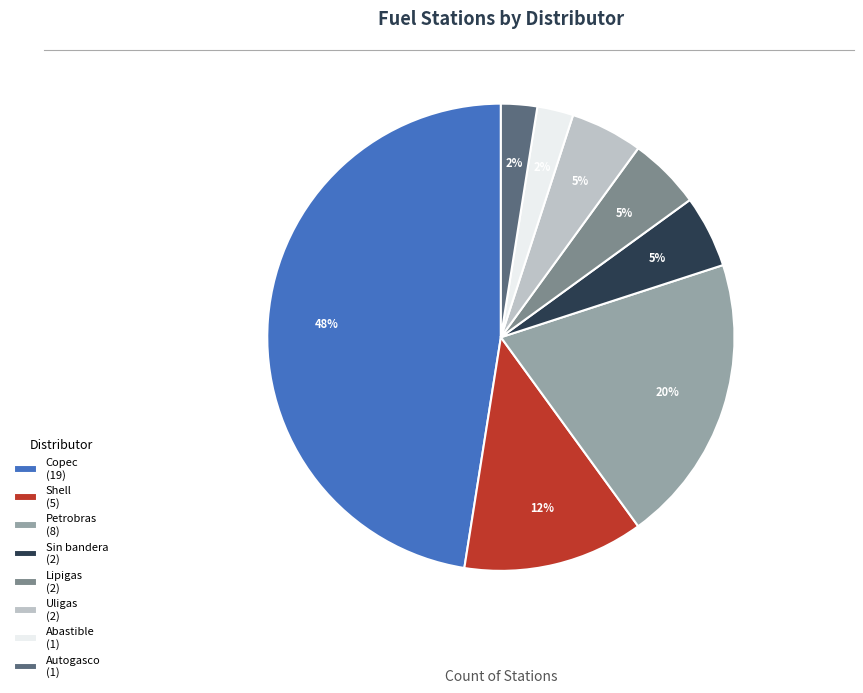

Is it true that Copec (19) is 37% of the pie?

False